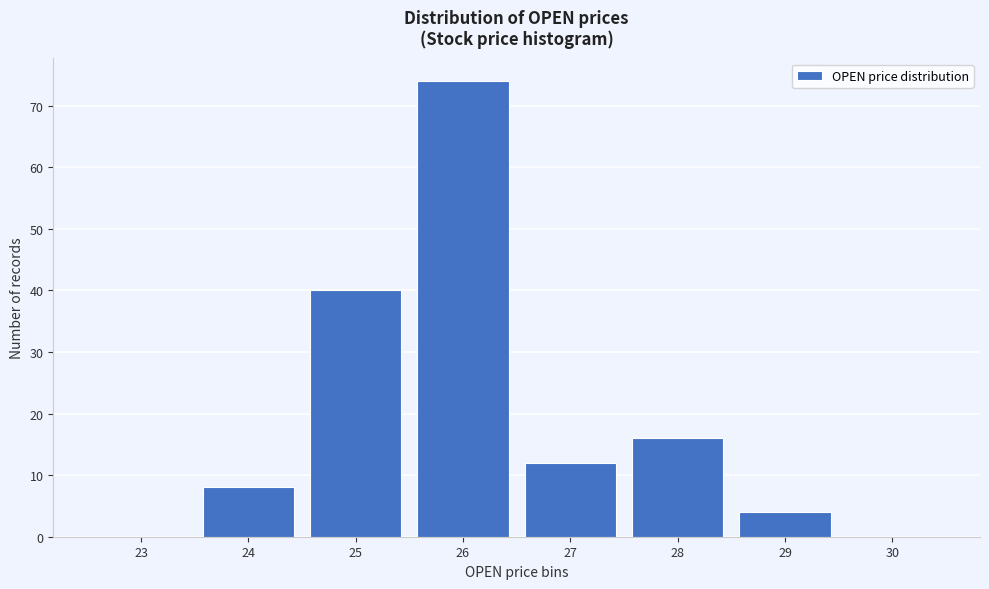

Reading left to right, what are all the values shown in this chart?

23=0	24=8	25=40	26=74	27=12	28=16	29=4	30=0